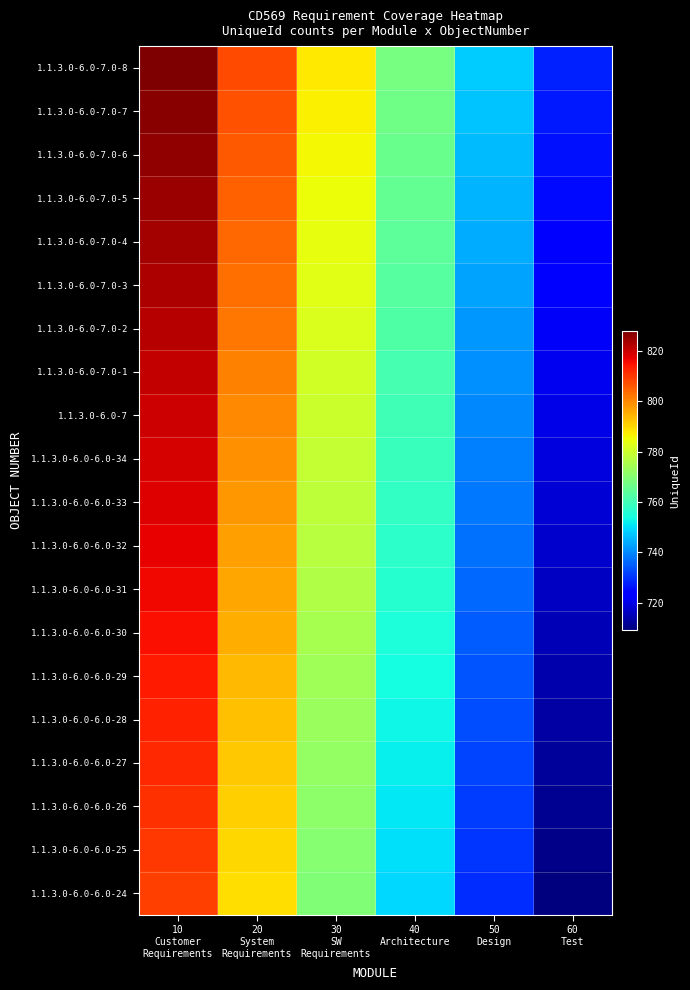

What is the spread (max minus min) of values at 60
Test?

19